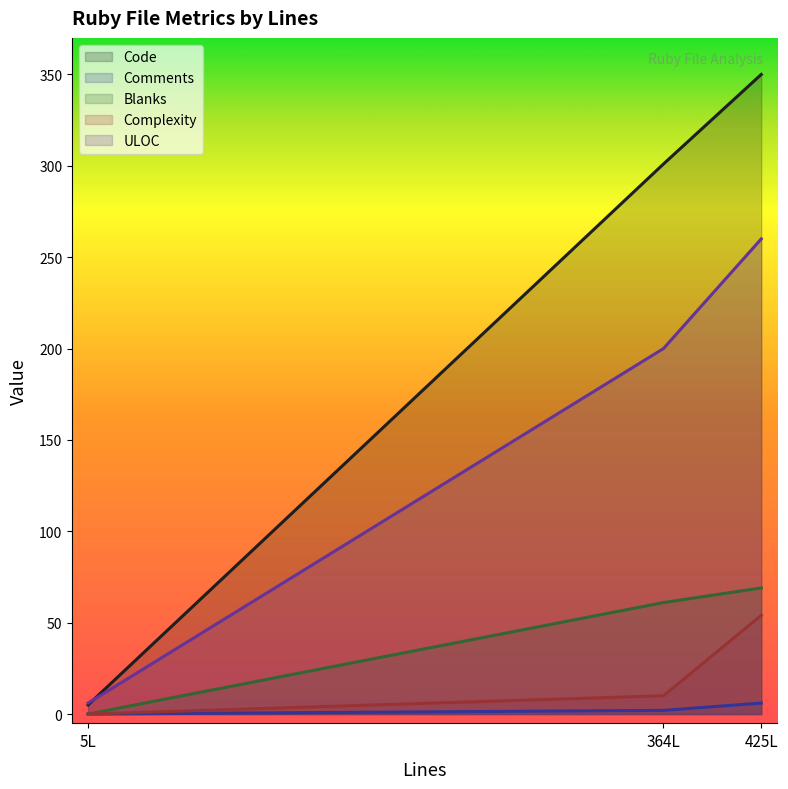

What is the difference between the Blanks values at 425L and 5L?

69